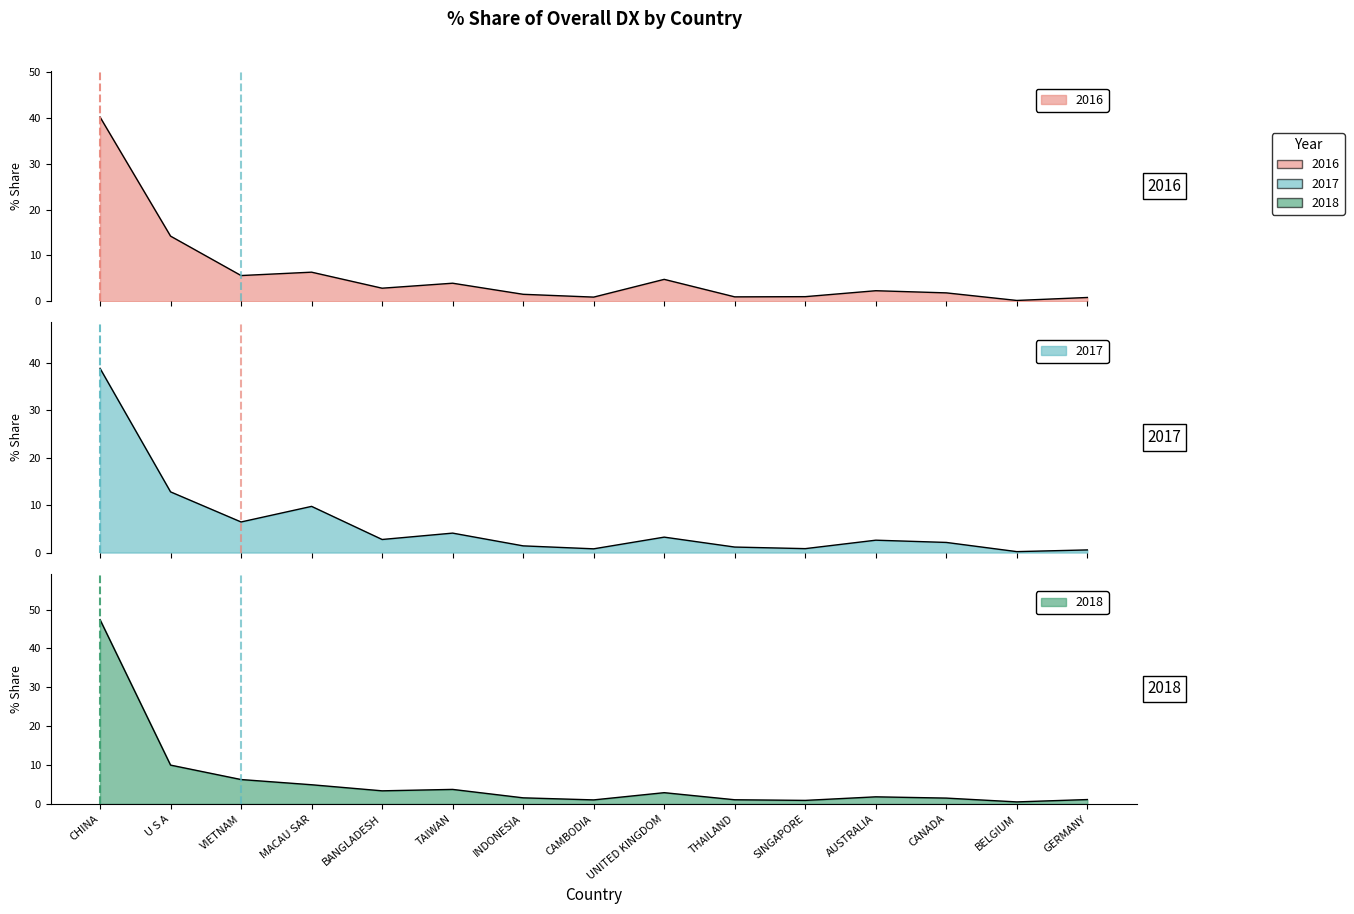

Where is the first local minimum for 201612_% Share?

VIETNAM